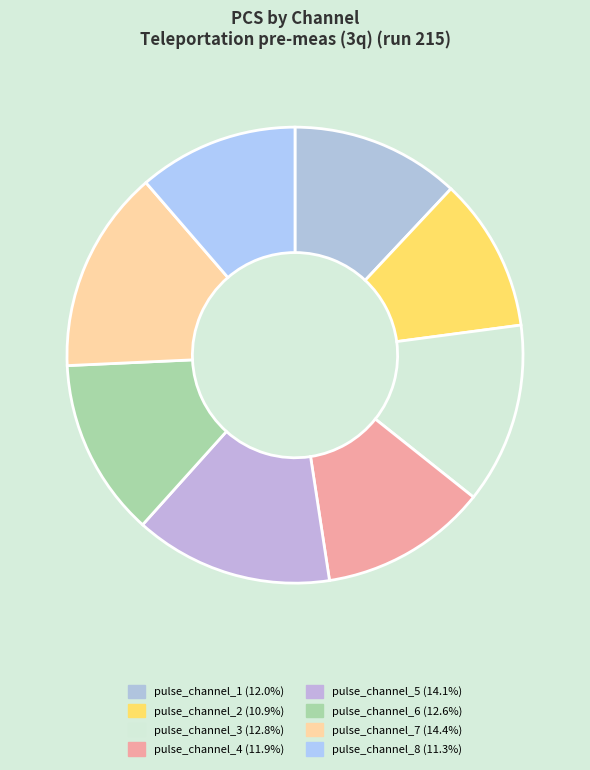

Count the number of slices in the pie.

8